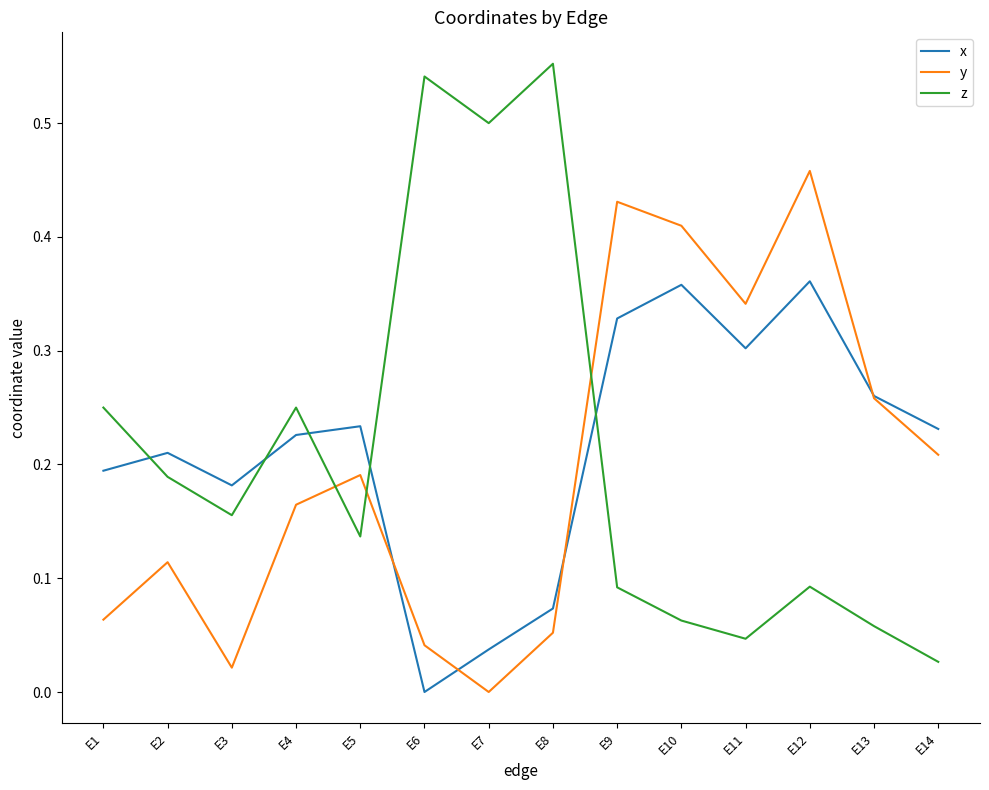

How many values in x are above zero?

13